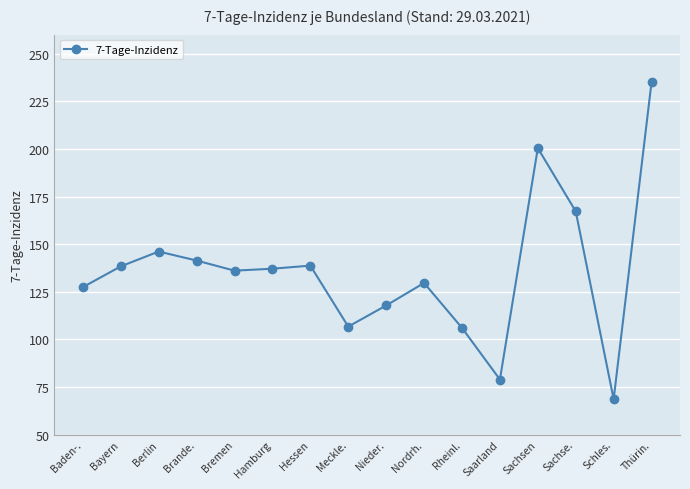

Is it true that the value at Berlin is 146.1?

True